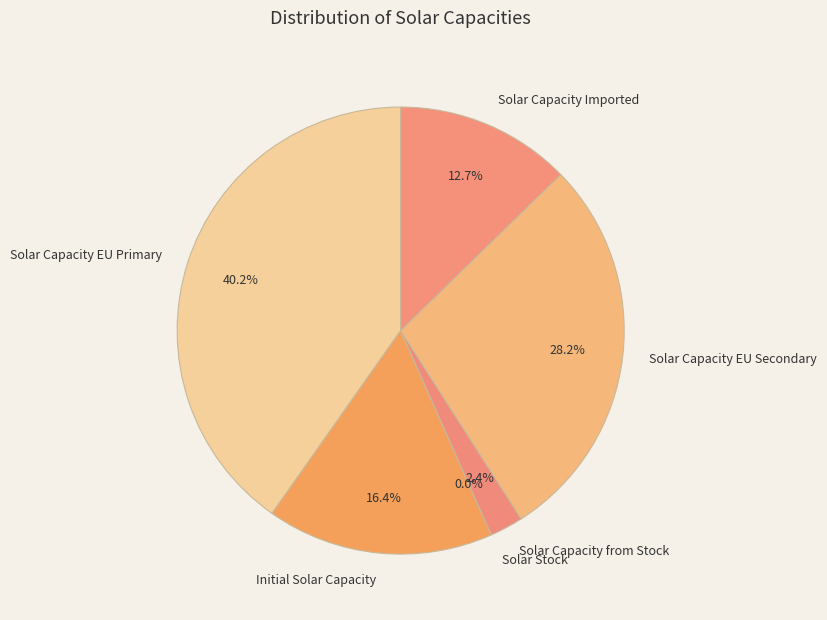

Combined, what portion of the pie is 0.251366 and 1.25066?

6.7%